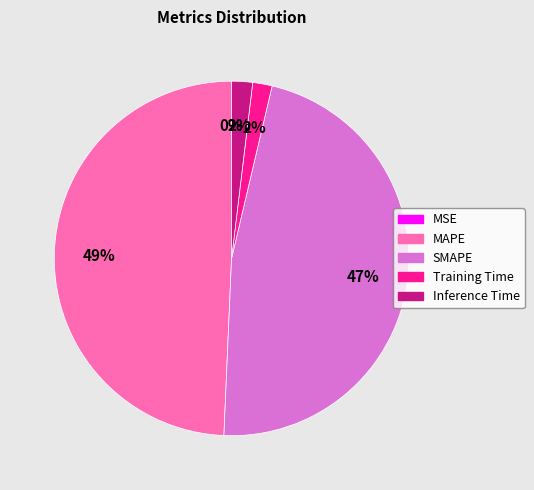

What is the largest slice in the pie chart?

MAPE